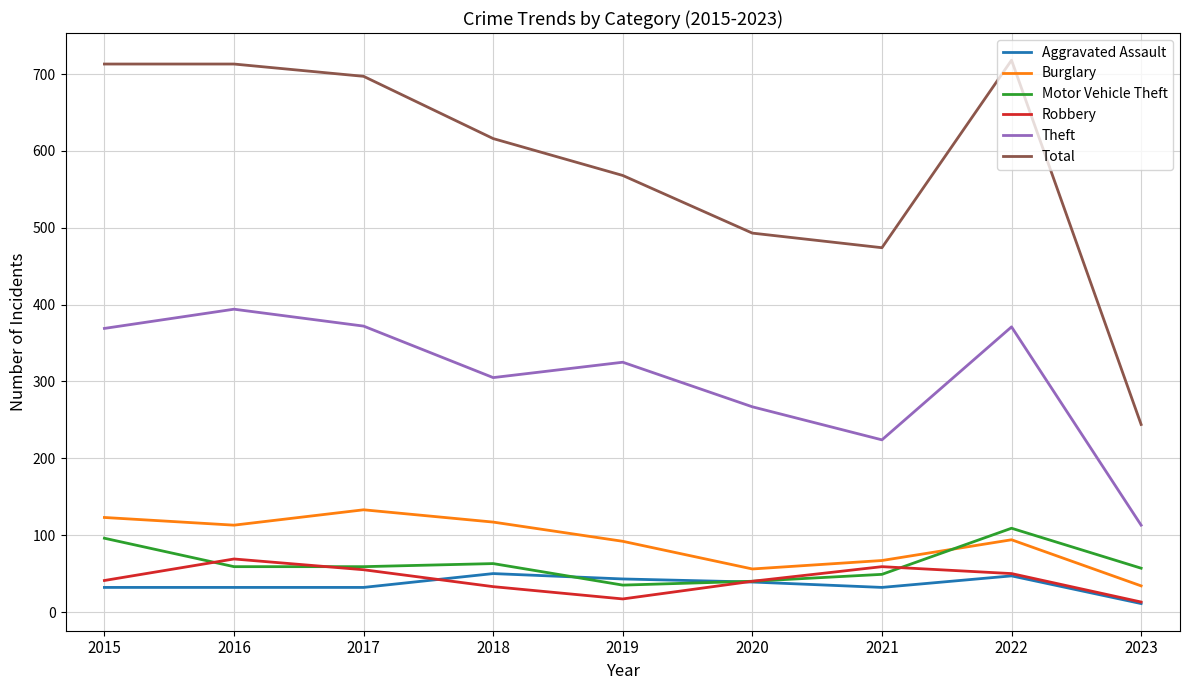

Is it true that Total equals 248 at 2020?

False